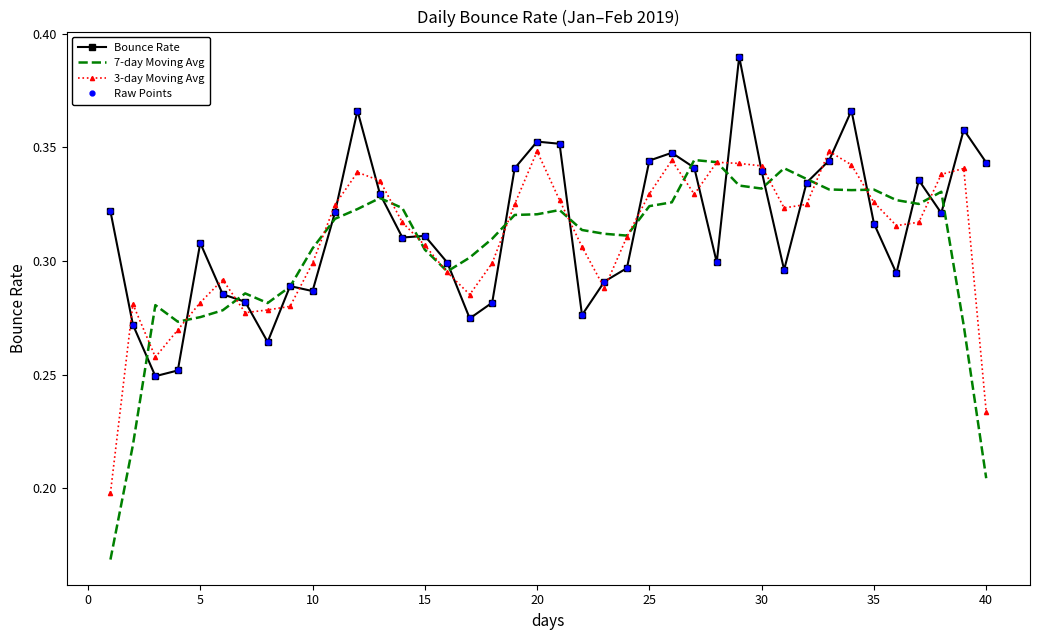

Is this an area chart (filled region under the line)?

No